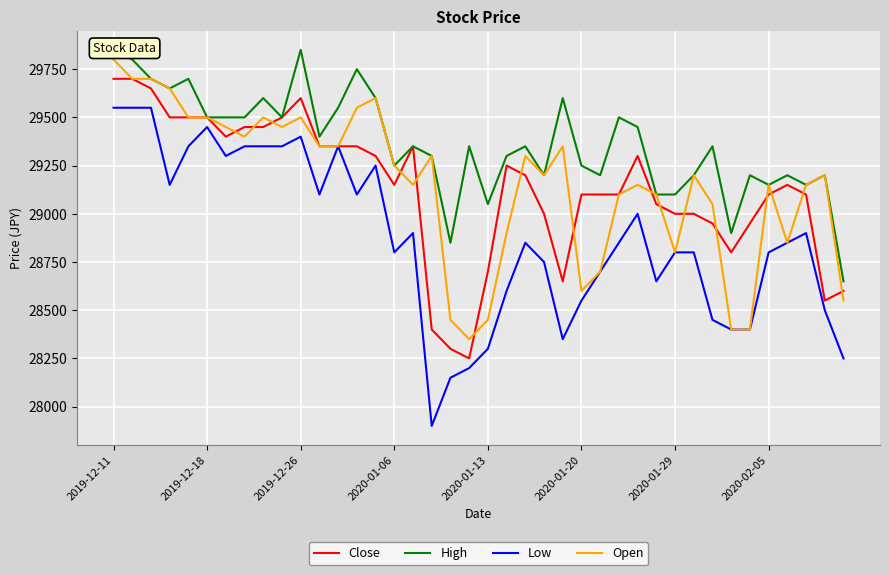

What is the label of the 33rd point from the left?

32